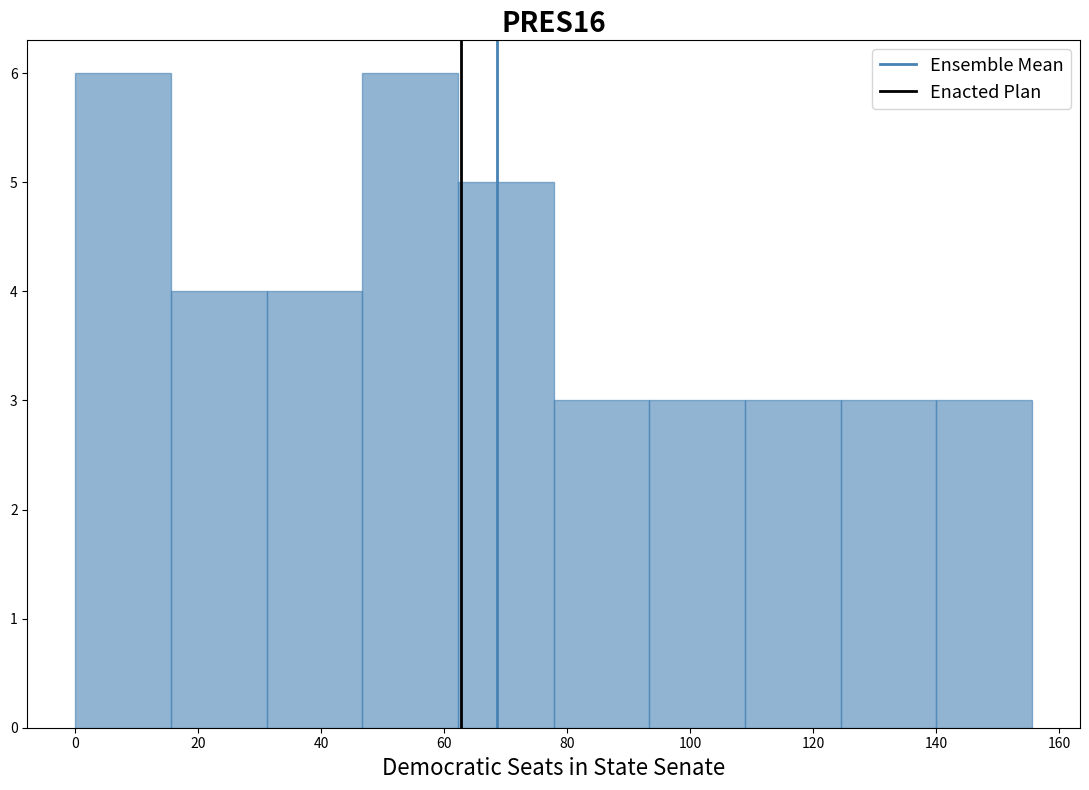

Reading left to right, transcribe this chart: for each bar, give the range it covers on the x-axis and its height. Neither the bar edges nor the heights are printed on the chart, so give them approximately, as read against the axes.

0 to 16: 6
16 to 32: 4
32 to 46: 4
46 to 62: 6
62 to 78: 5
78 to 94: 3
94 to 108: 3
108 to 124: 3
124 to 140: 3
140 to 156: 3